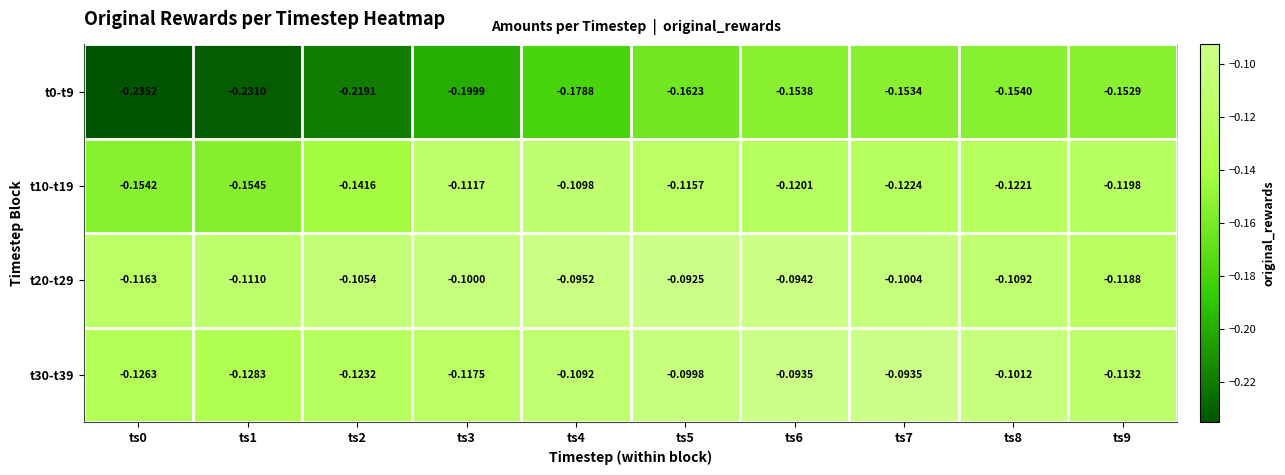

Count the number of data series in this chart.

4